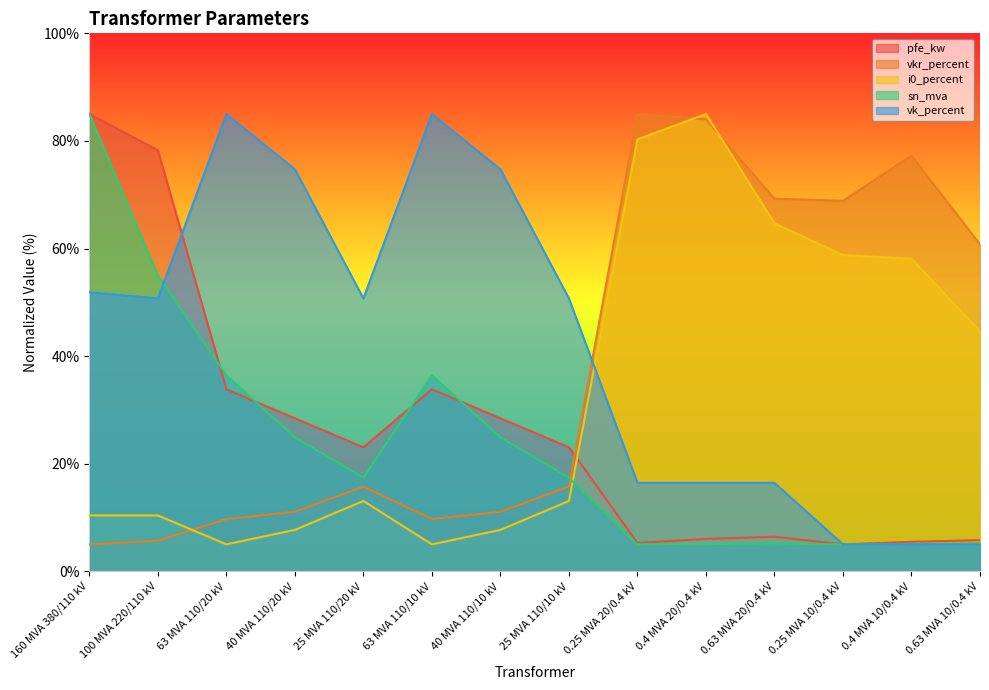

What value does the vk_percent series have at 0.4 MVA 10/0.4 kV?

5.0